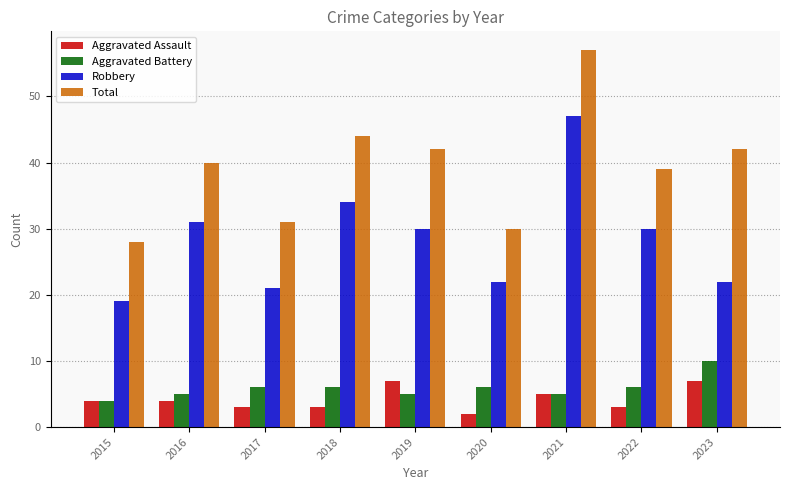

Reading left to right, transcribe all the data shown in this chart.

Aggravated Assault: 2015=4	2016=4	2017=3	2018=3	2019=7	2020=2	2021=5	2022=3	2023=7
Aggravated Battery: 2015=4	2016=5	2017=6	2018=6	2019=5	2020=6	2021=5	2022=6	2023=10
Robbery: 2015=19	2016=31	2017=21	2018=34	2019=30	2020=22	2021=47	2022=30	2023=22
Total: 2015=28	2016=40	2017=31	2018=44	2019=42	2020=30	2021=57	2022=39	2023=42